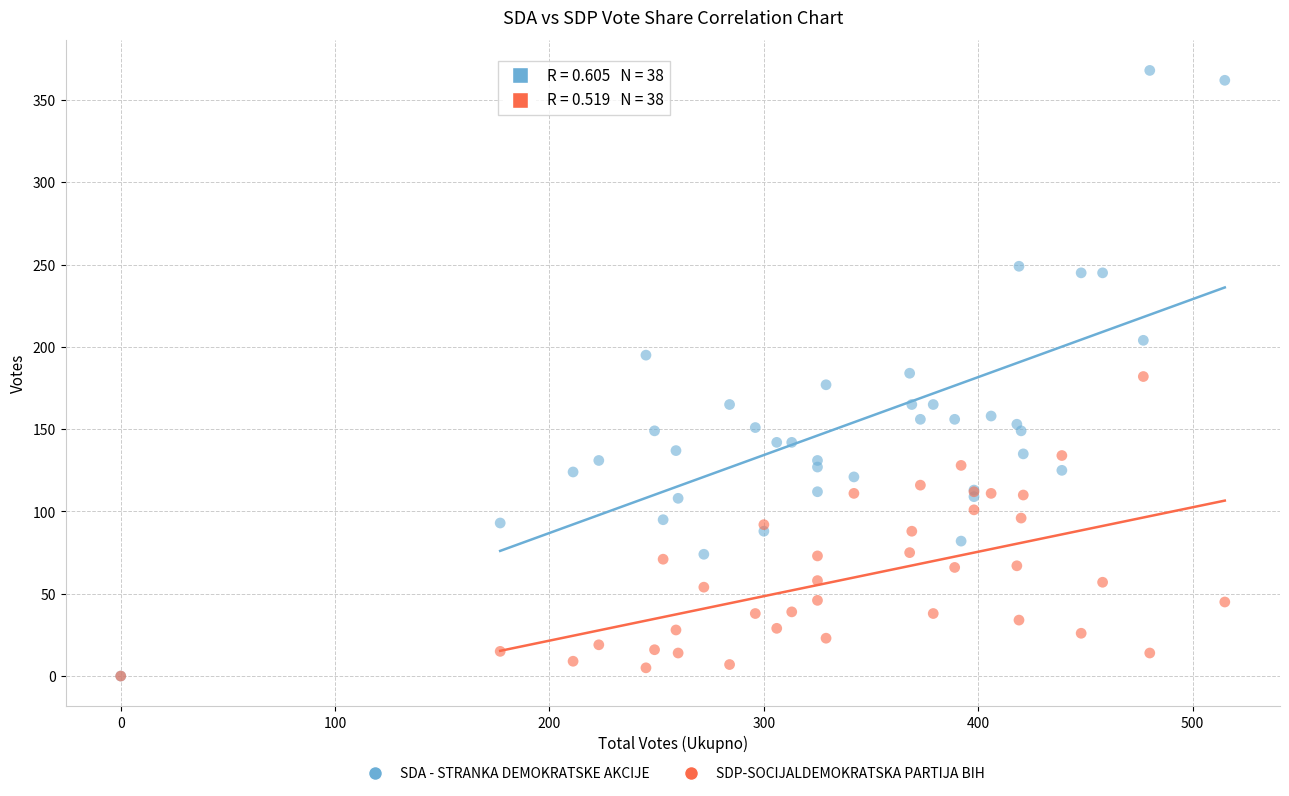

What are all the series names shown in the legend?

SDA - STRANKA DEMOKRATSKE AKCIJE, SDP-SOCIJALDEMOKRATSKA PARTIJA BIH